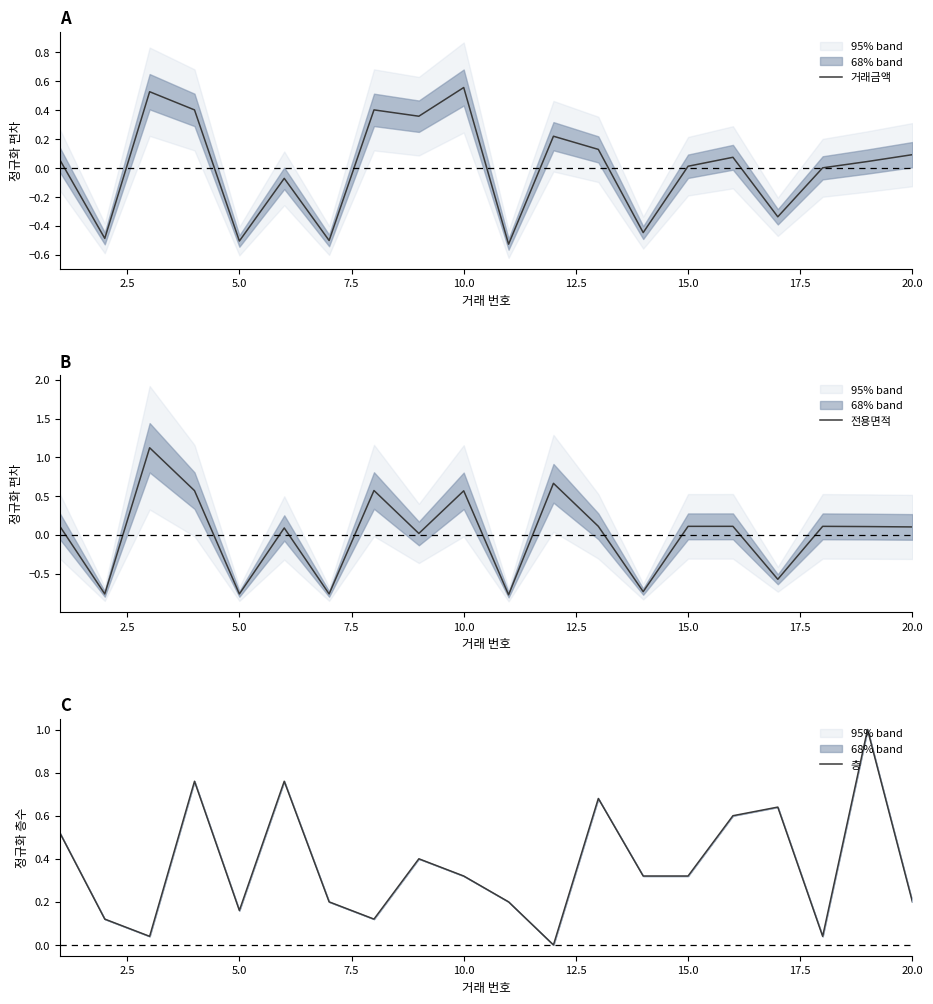

What is the maximum value for 거래금액?

0.6